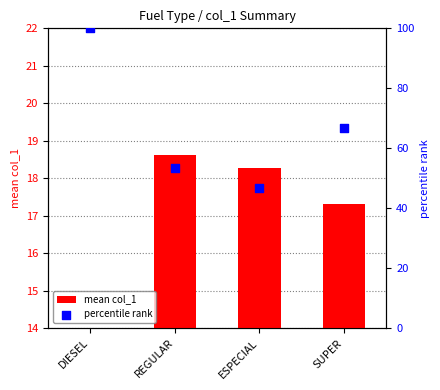

At how many categories does at least one series exceed 14?

4